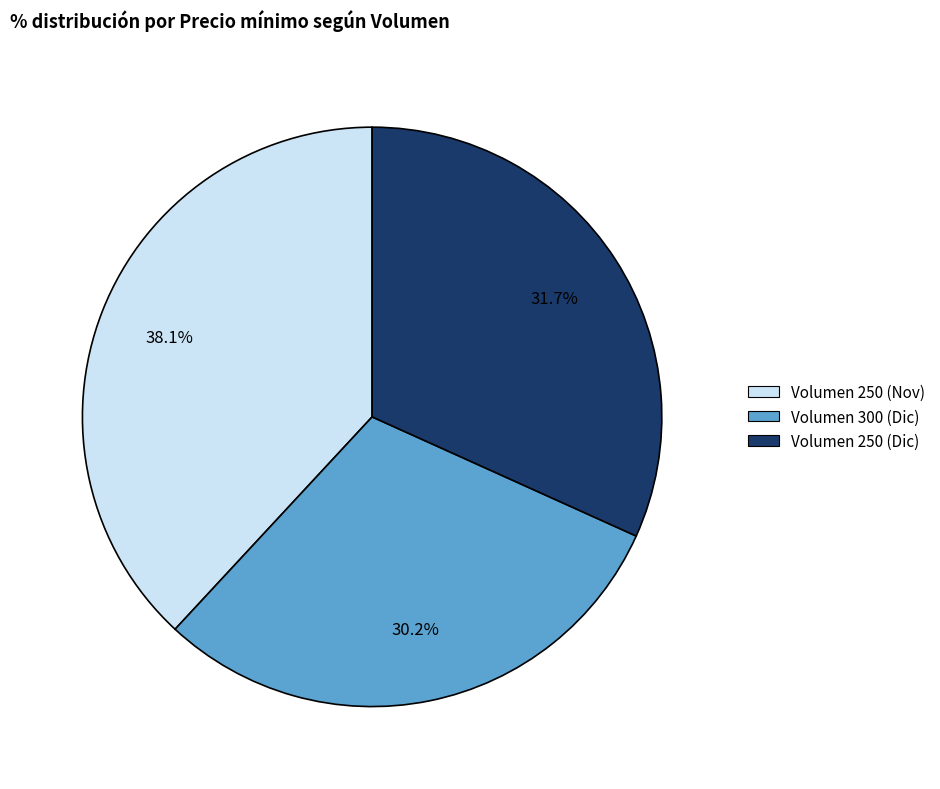

What is the smallest slice in the pie chart?

Volumen 300 (Dic)